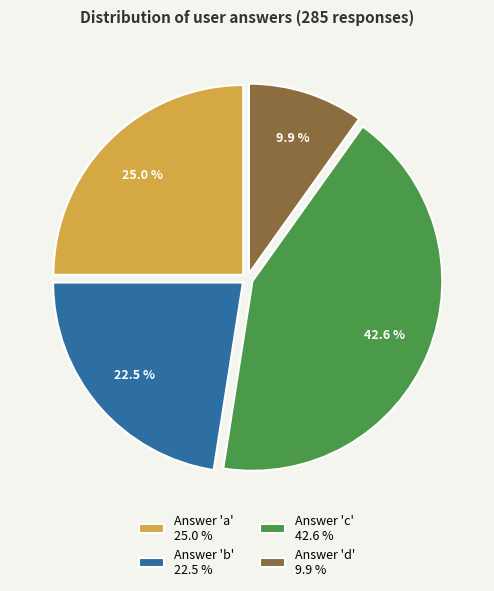

Which slice is the smallest?

Answer 'd' 9.9 %